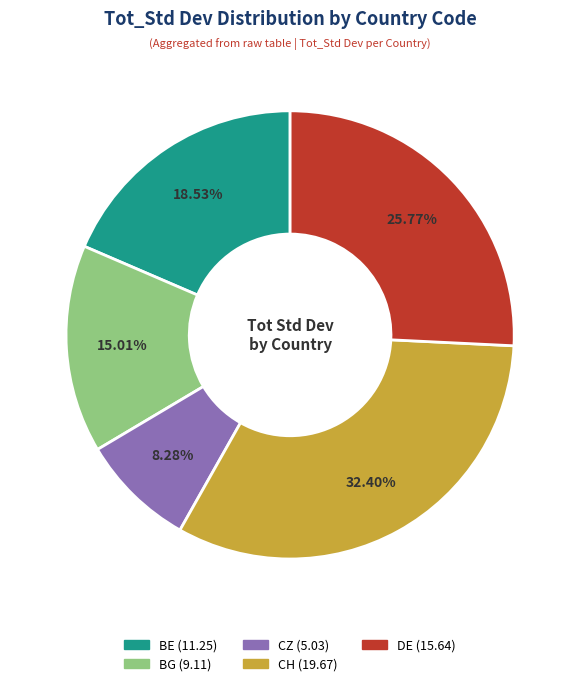

To the nearest percent, what portion does BE represent?

19%